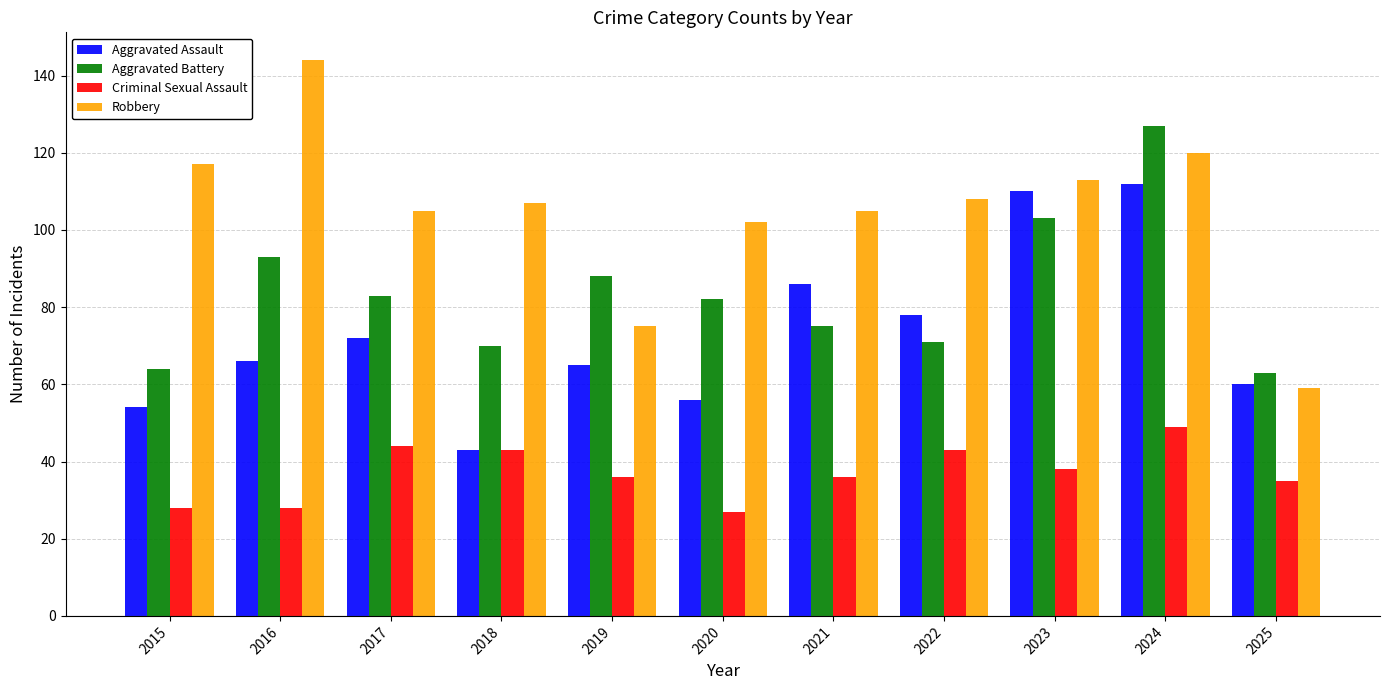

What is the difference between the maximum and minimum values in the Aggravated Assault series?

69